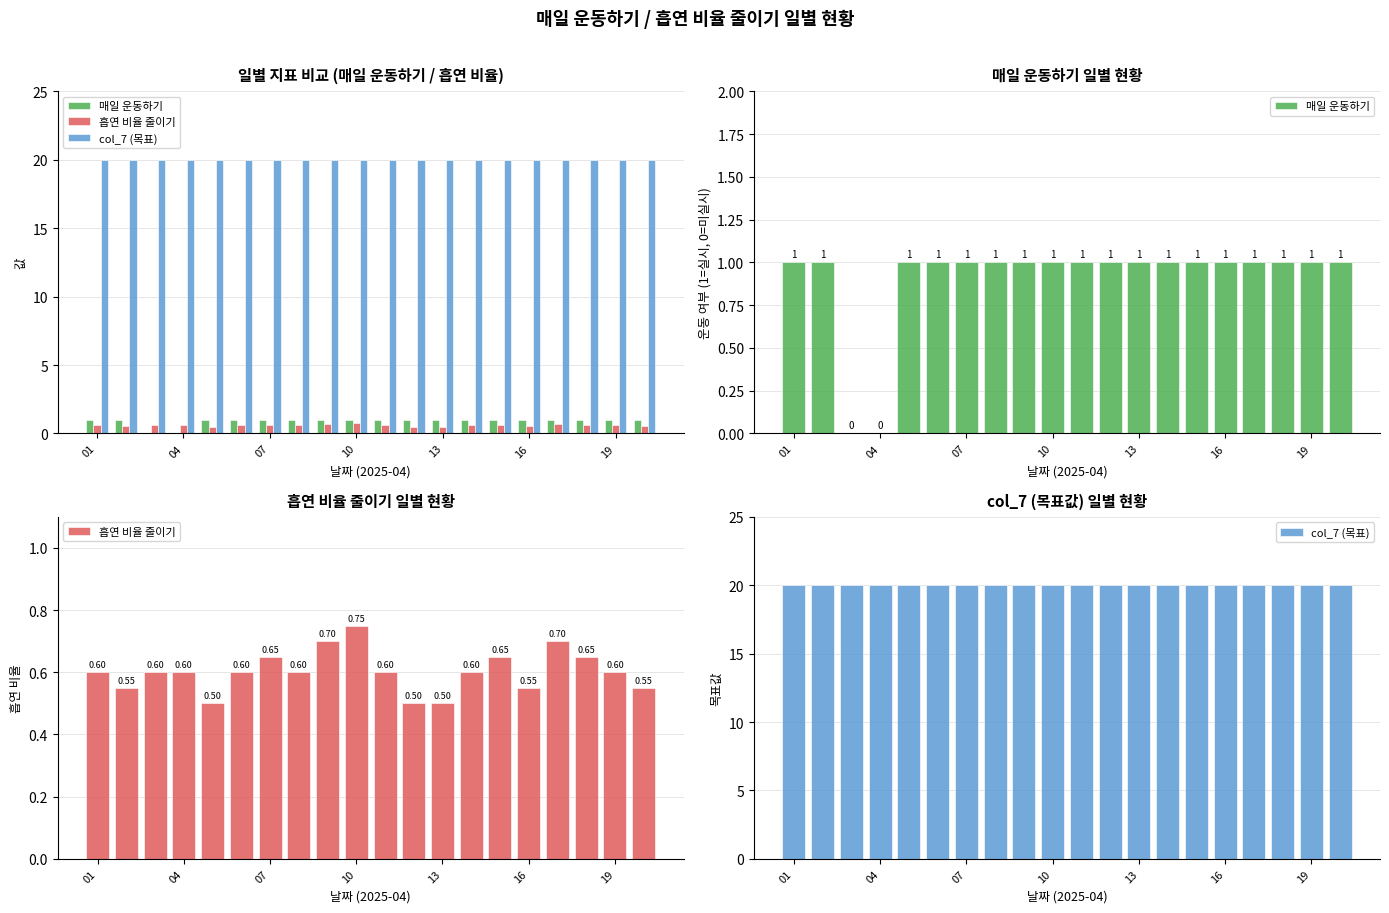

What is the sum of all 흡연 비율 줄이기 values?

12.1